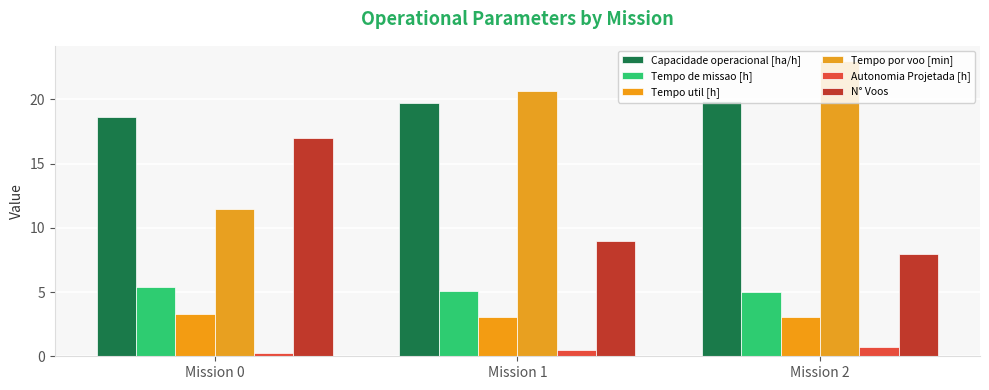

At Mission 0, list the series in order from smallest to largest.

Autonomia Projetada [h], Tempo util [h], Tempo de missao [h], Tempo por voo [min], N° Voos, Capacidade operacional [ha/h]